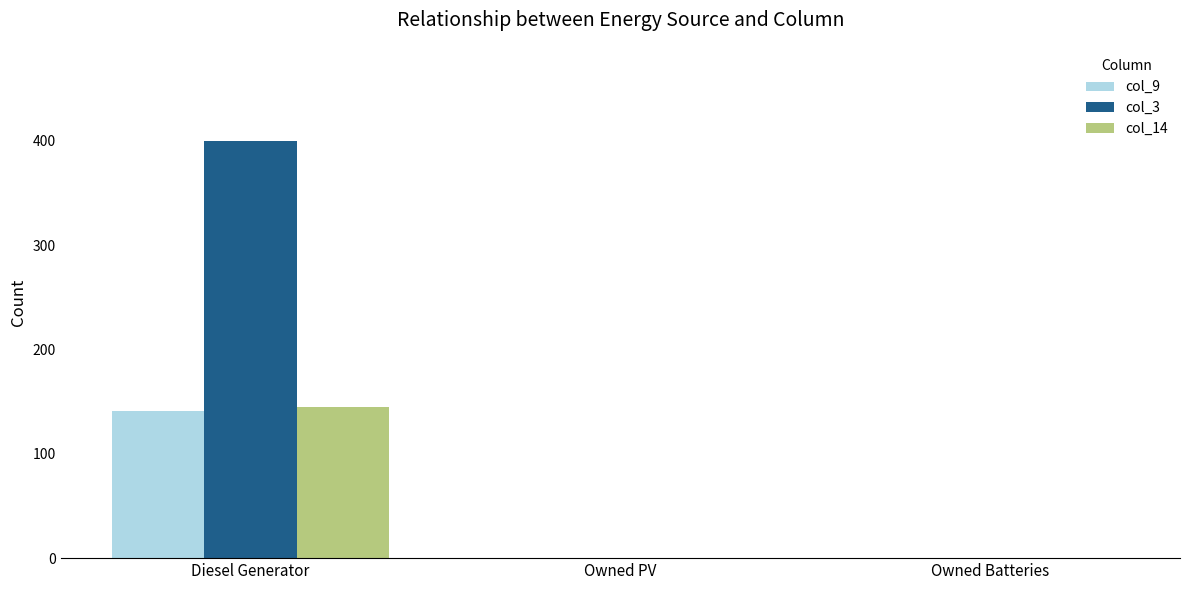

How many data points in col_9 are above 0?

1